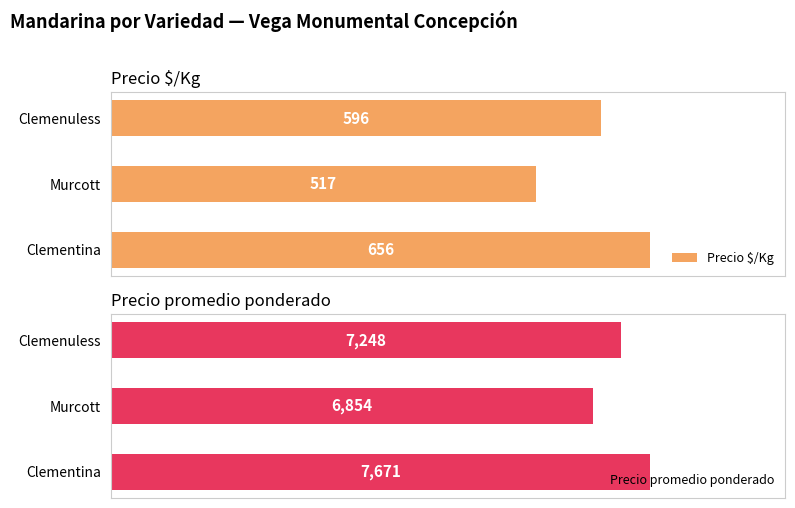

At which label is Precio $/Kg closest to 586?

Clemenuless